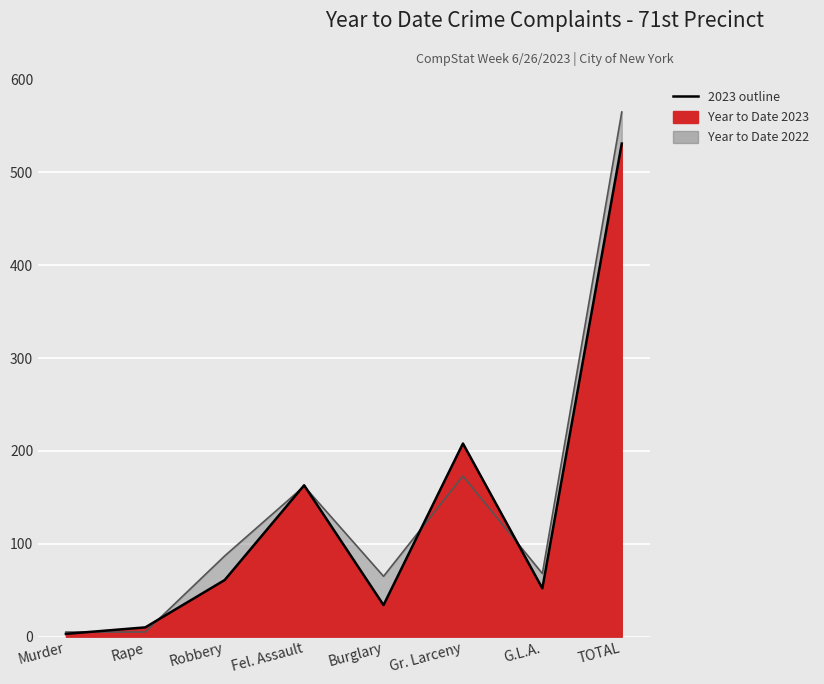

What position from the right is G.L.A.?

2